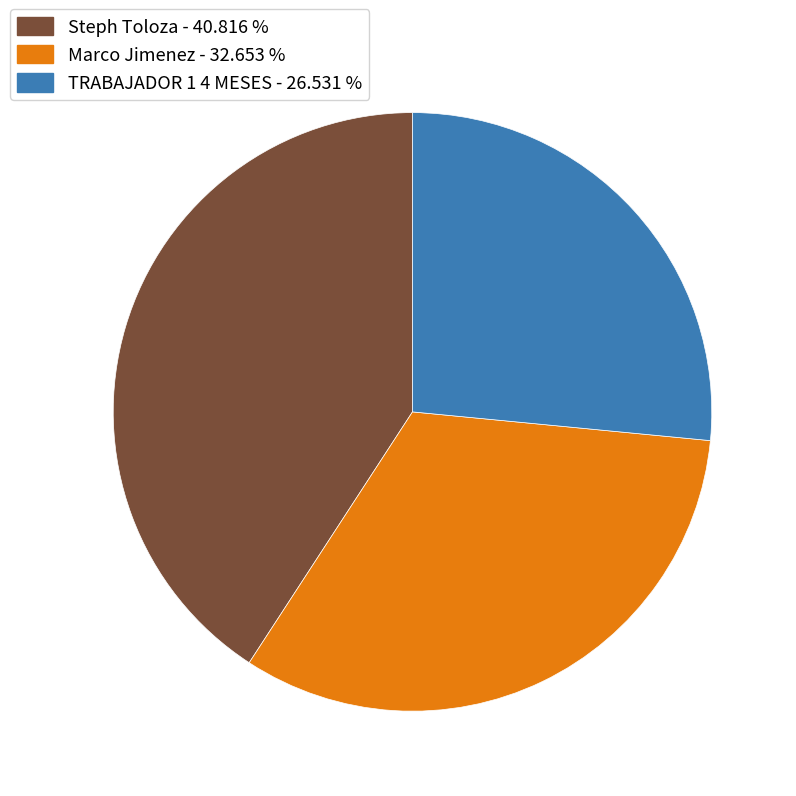

True or false: Marco Jimenez accounts for 28% of the total.

False